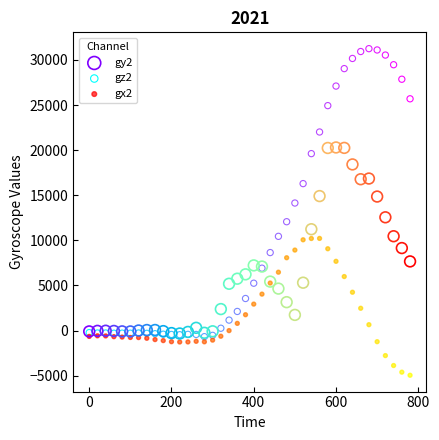

Across all series, what Y value is closest to 13150?

12558